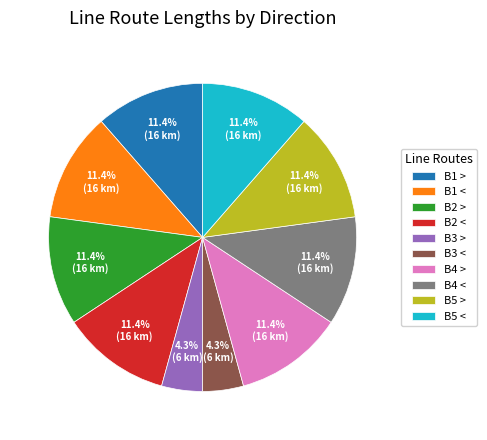

Approximately how many times larger is the value at B5 > compared to B4 >?

1.0